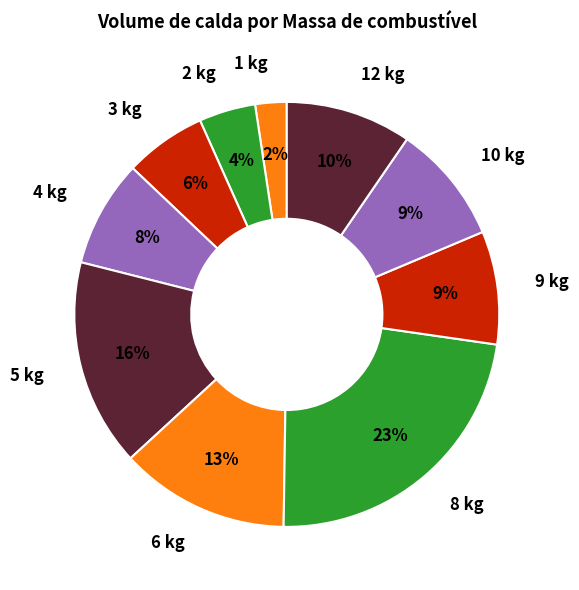

How many slices are in this pie chart?

10